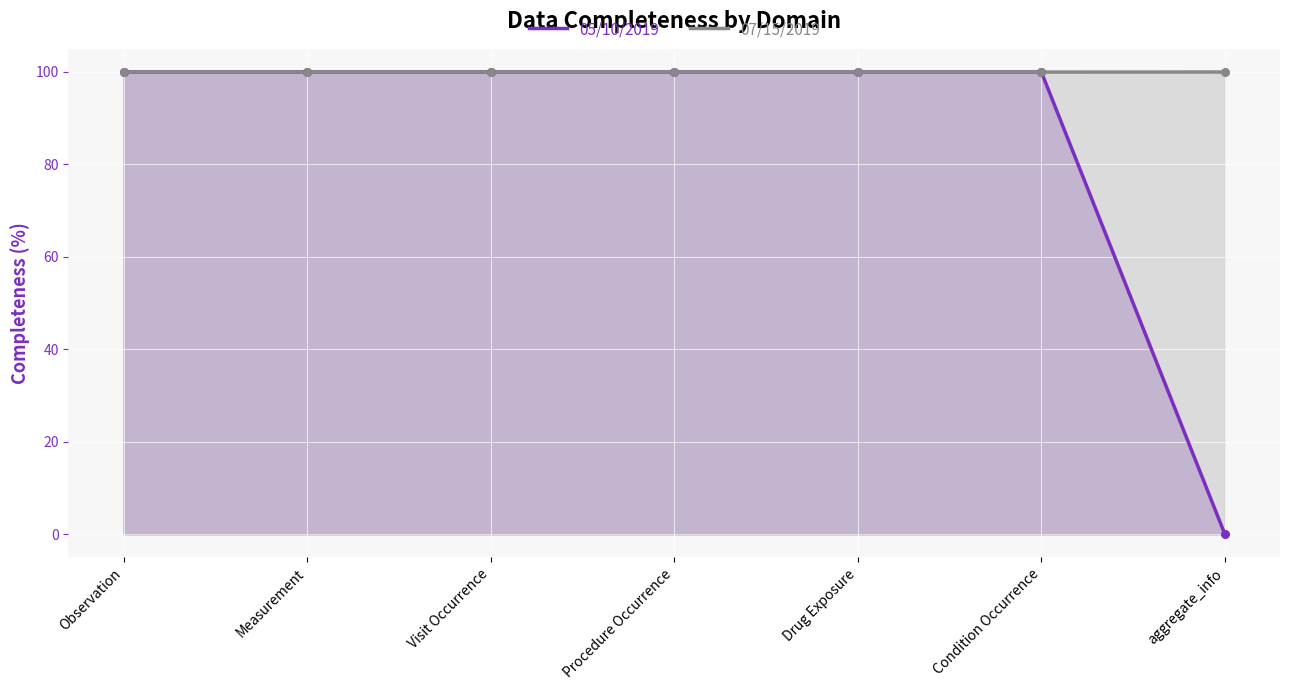

Which series has the largest total across all categories?

07/15/2019